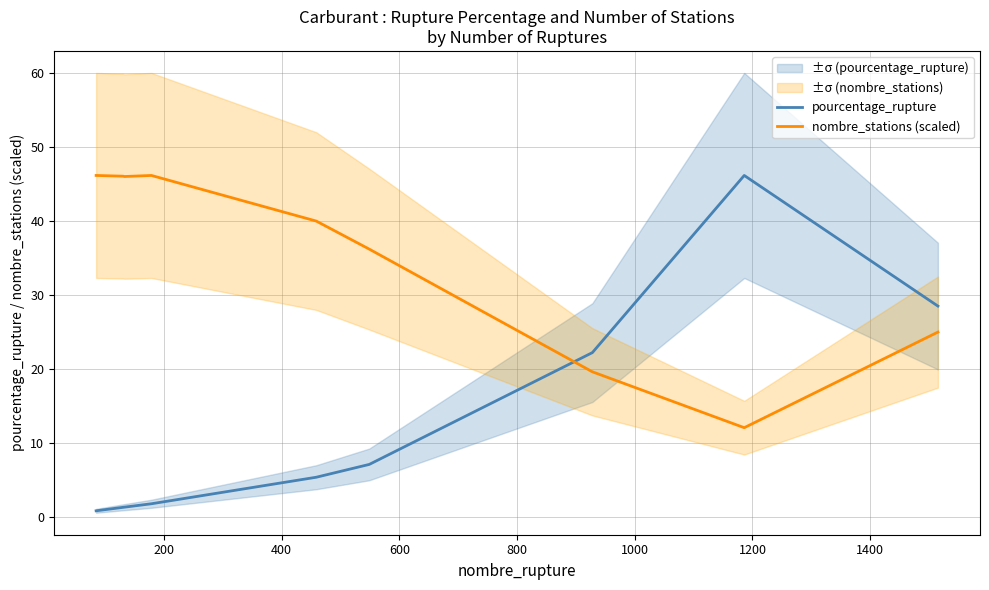

How many times do pourcentage_rupture and nombre_stations (scaled) cross each other?

1